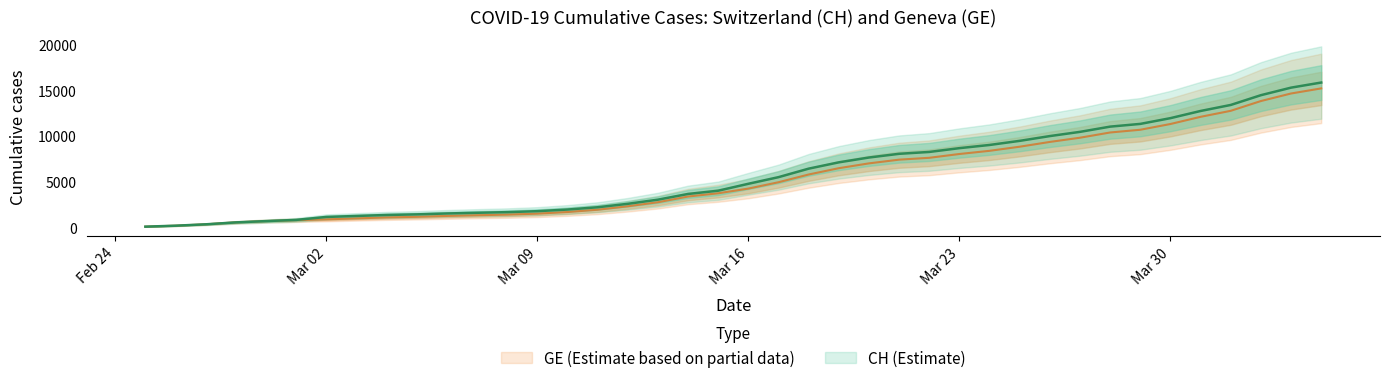

At Mar 23, list the series in order from smallest to largest.

GE, CH